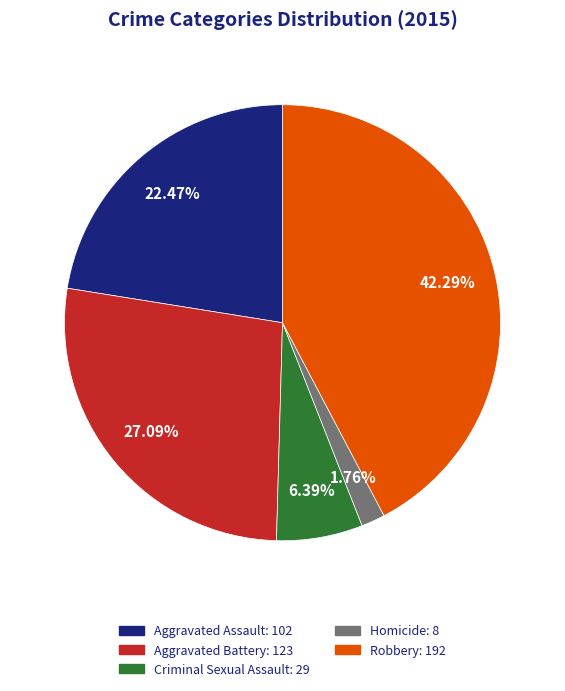

To the nearest percent, what is the difference between the Criminal Sexual Assault and Aggravated Battery slice percentages?

21%